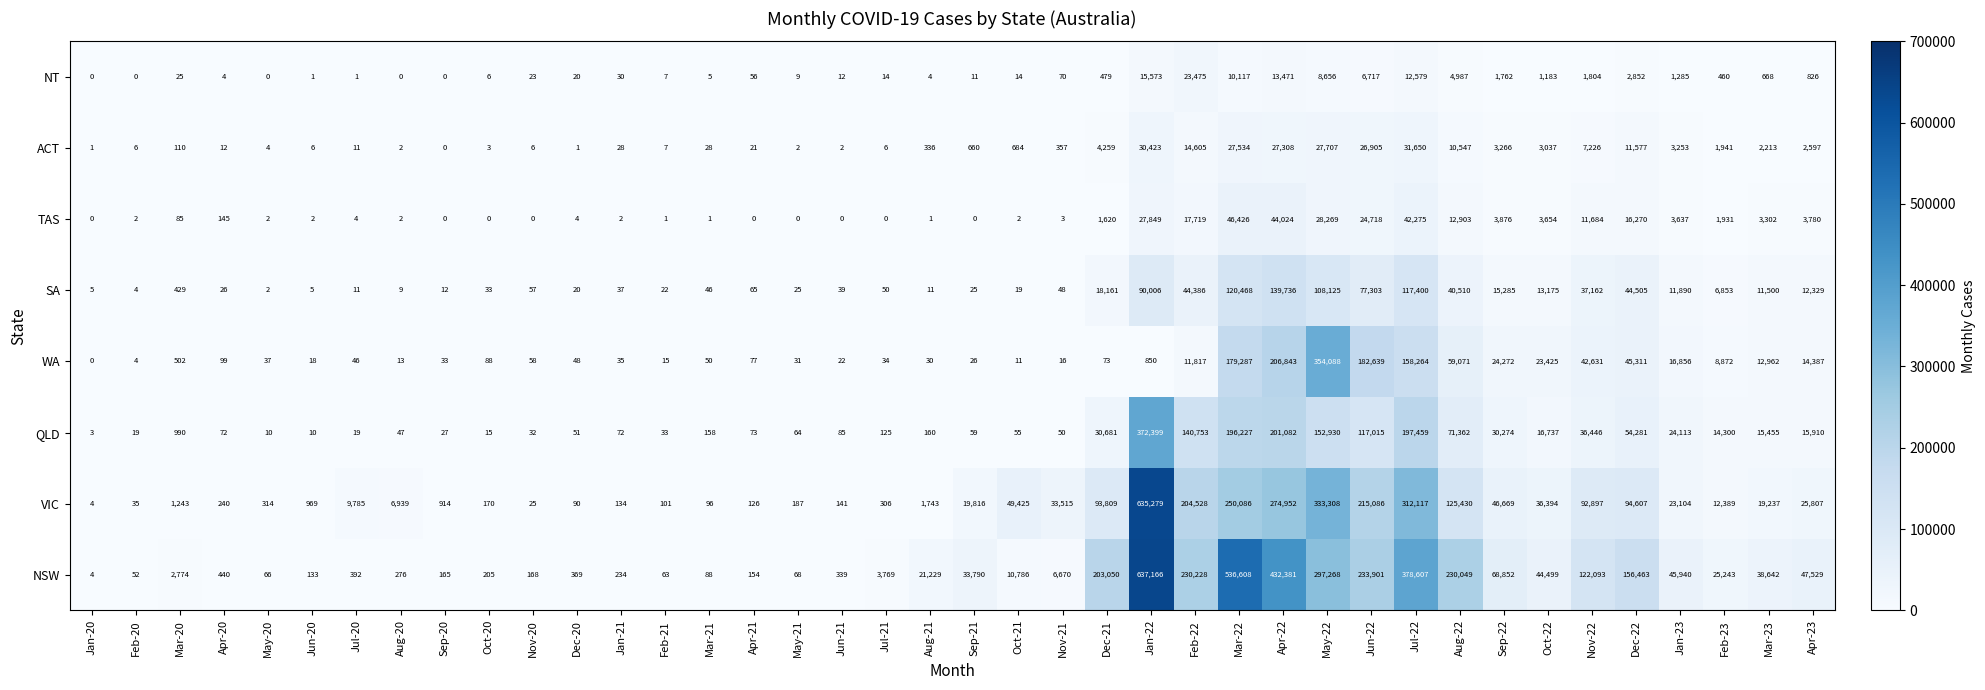

At which category does the chart reach its peak across all series?

Jan-22